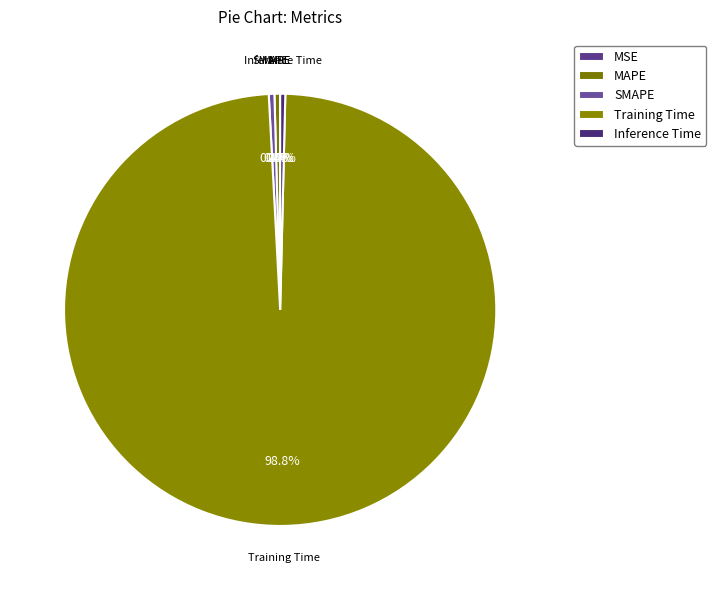

Which category has the smallest portion of the pie?

MSE